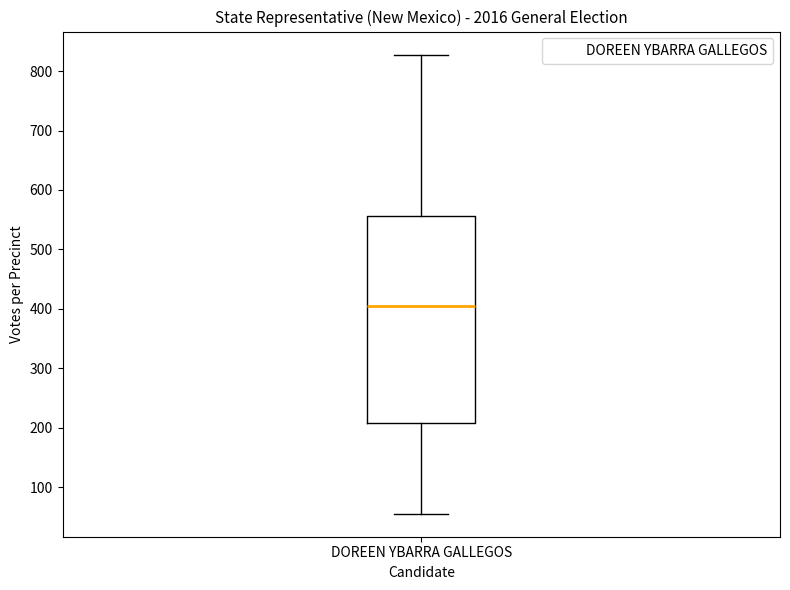

Where is the lower edge of the box for DOREEN YBARRA GALLEGOS on the y-axis? The values are not printed on the chart, so give them approximately, as read against the axis.

210